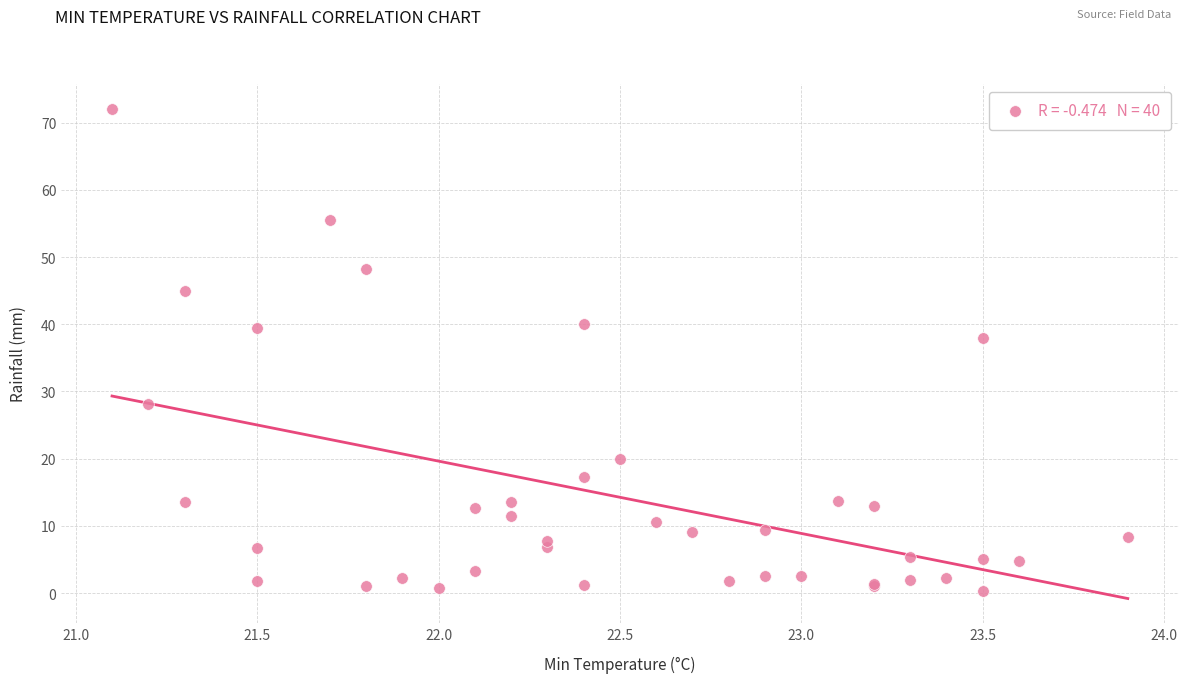

What Y value in the scatter plot is closest to 36?

38.0